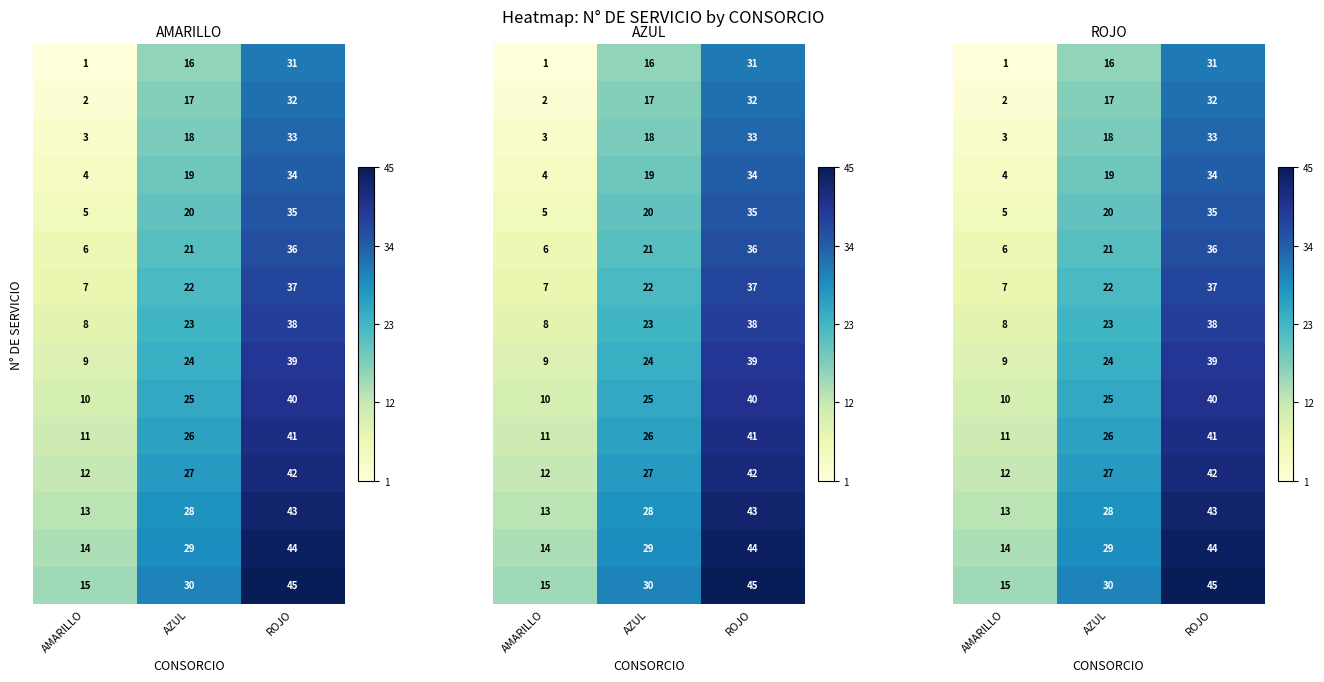

Which has a higher value, AZUL or AMARILLO?

AZUL